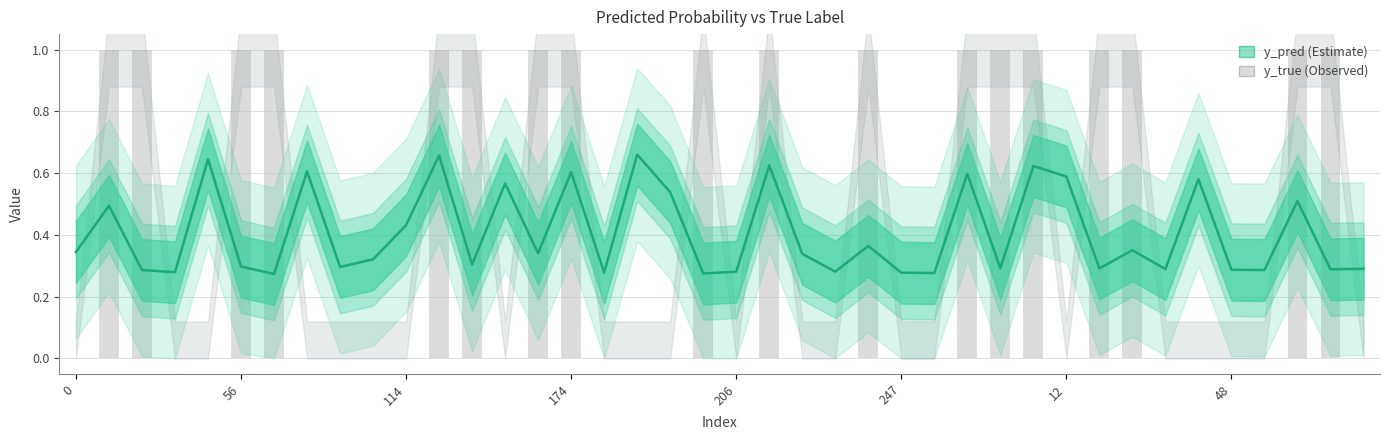

What are all the series names shown in the legend?

y_pred, y_true